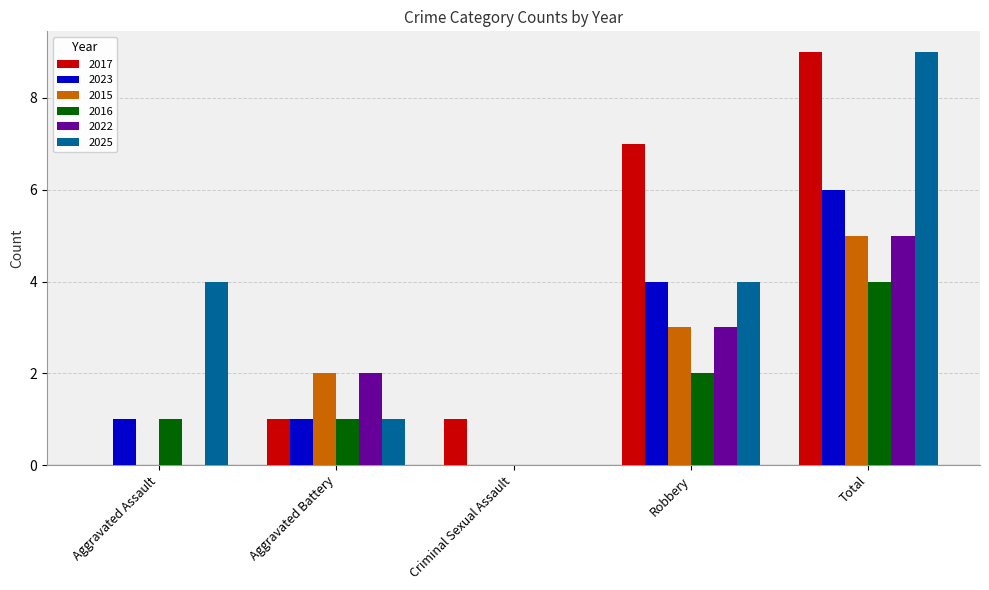

Is it true that 2016 equals -2 at Criminal Sexual Assault?

False